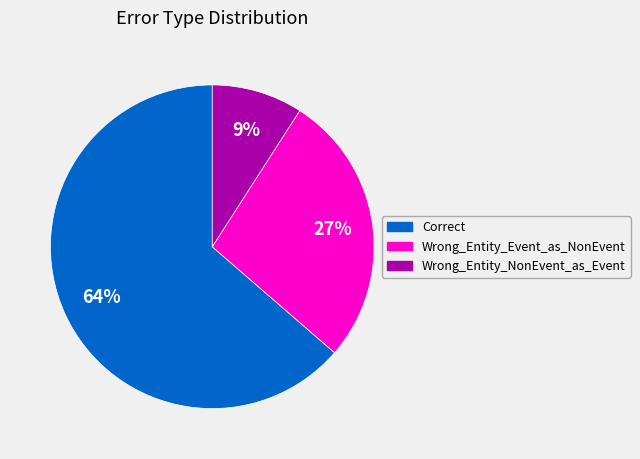

Is it true that Wrong_Entity_NonEvent_as_Event is 14% of the pie?

False